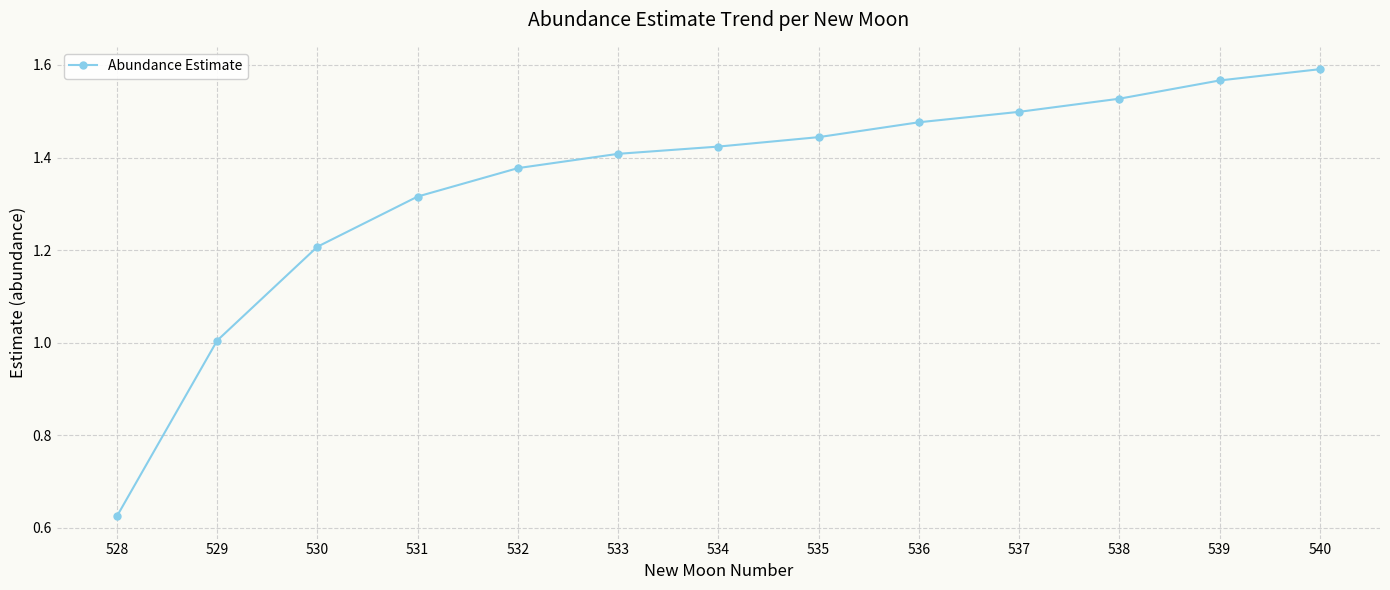

At which category does the chart reach its minimum across all series?

528